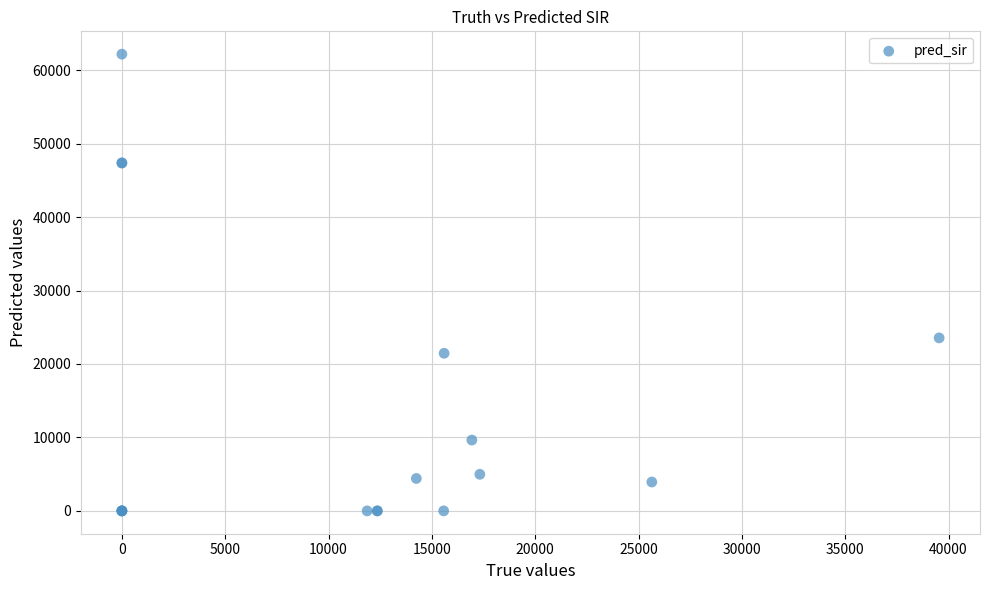

What Y value in the scatter plot is closest to 31090?

23554